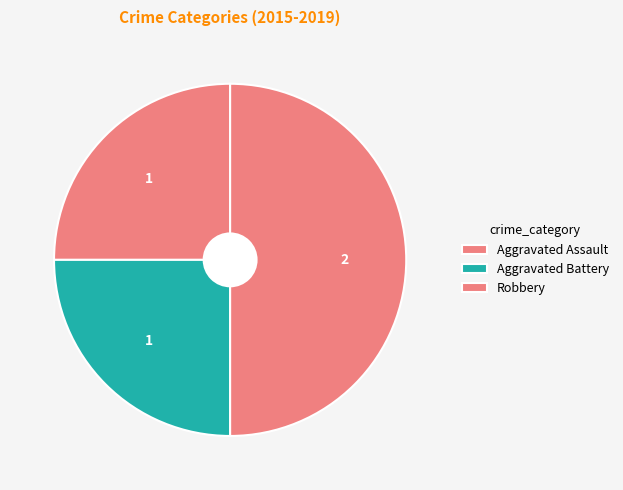

Count the number of slices in the pie.

3